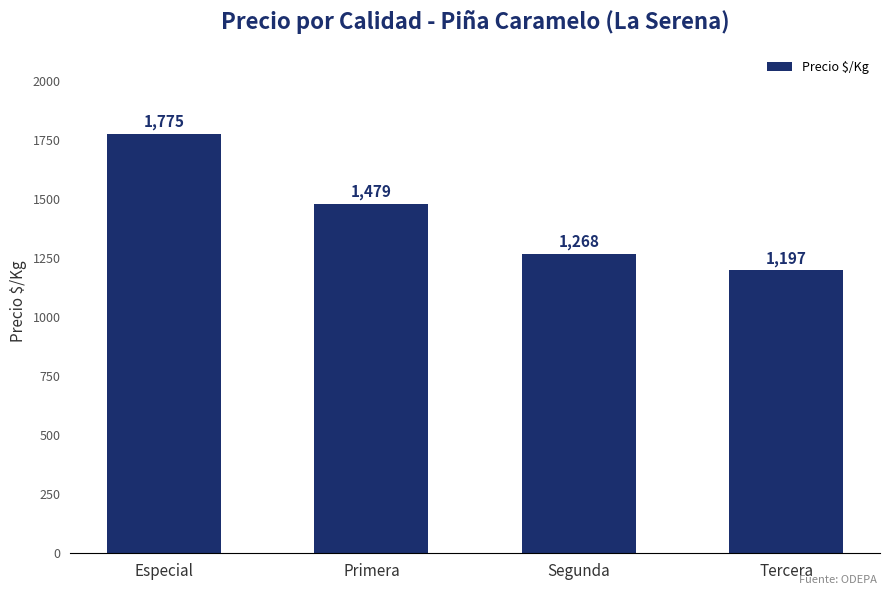

Rank the categories by value from lowest to highest.

Tercera, Segunda, Primera, Especial